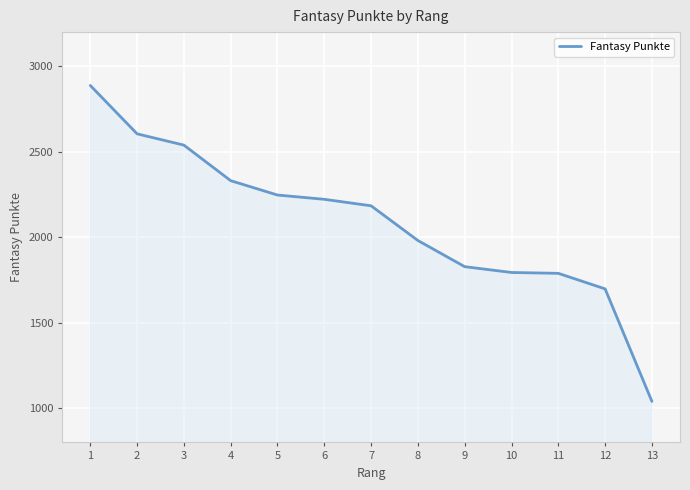

What is the difference between the maximum and minimum values?

1848